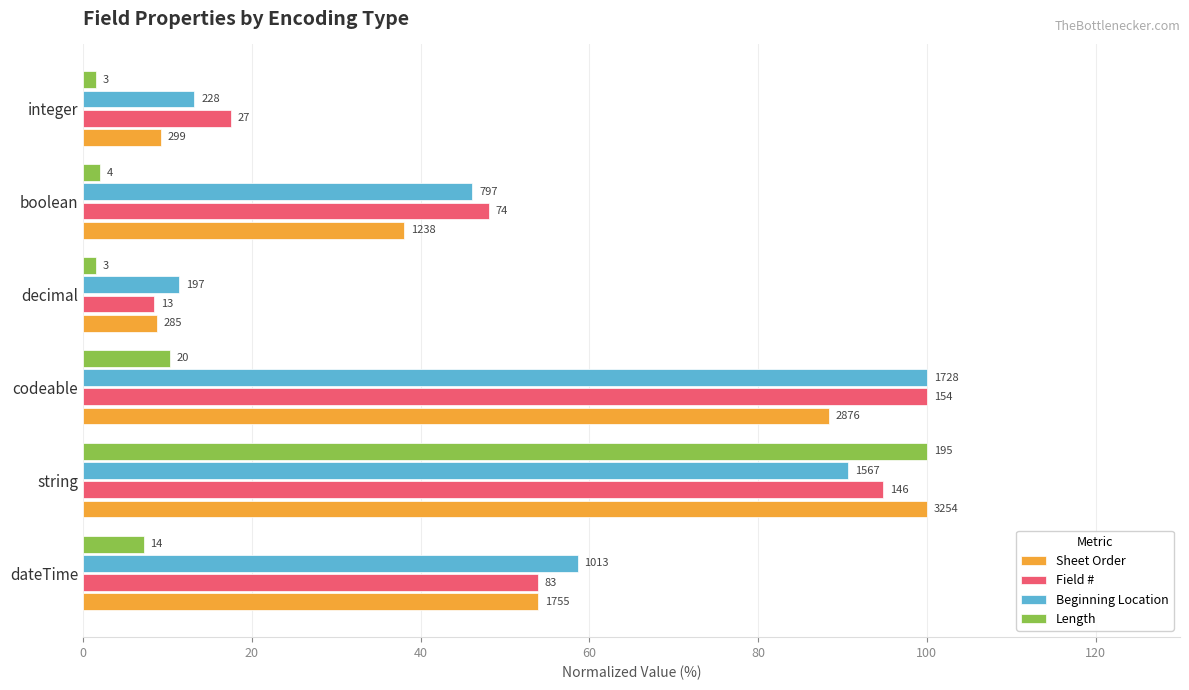

What are all the series names shown in the legend?

Sheet Order, Field #, Beginning Location, Length